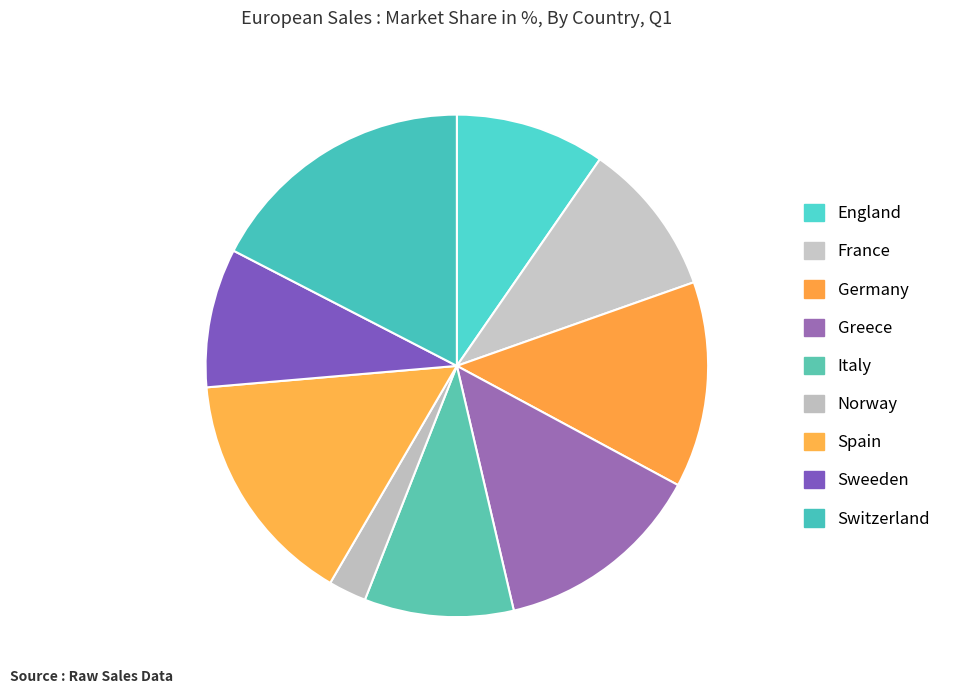

Count the number of slices in the pie.

9